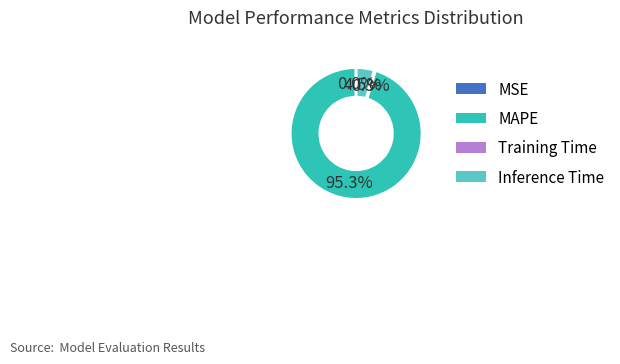

Which category has the biggest portion of the pie?

MAPE